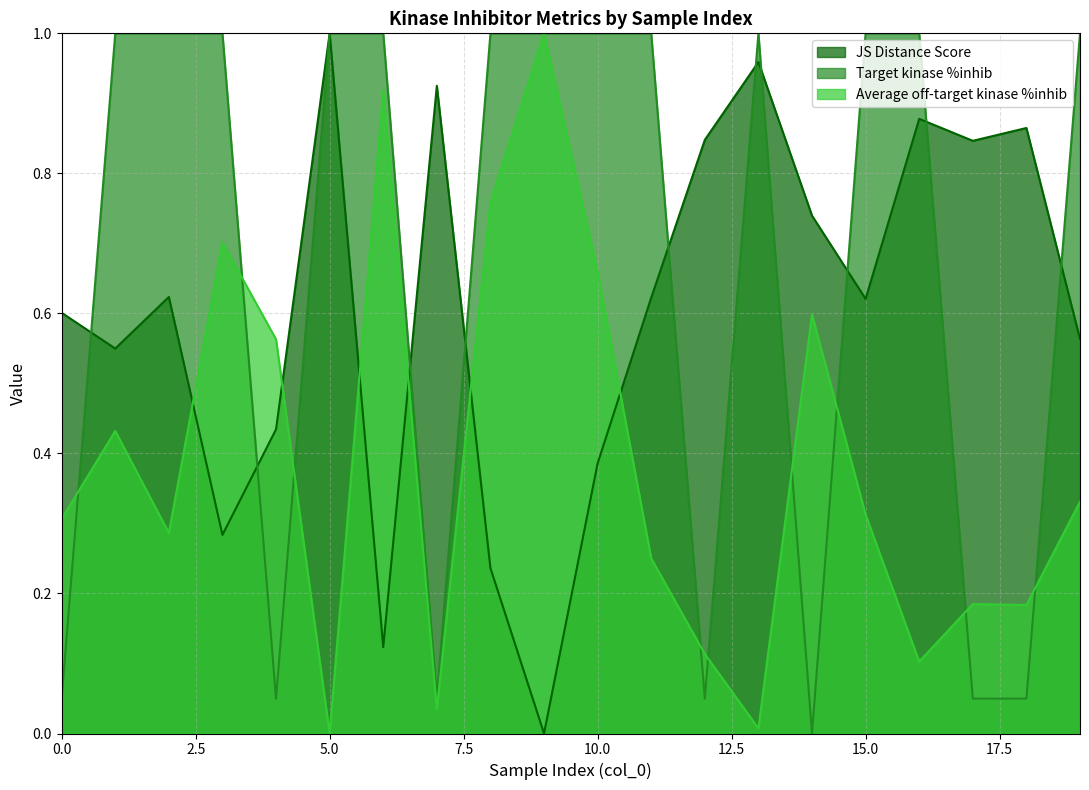

What are all the series names shown in the legend?

JS Distance Score, Target kinase %inhib, Average off-target kinase %inhib